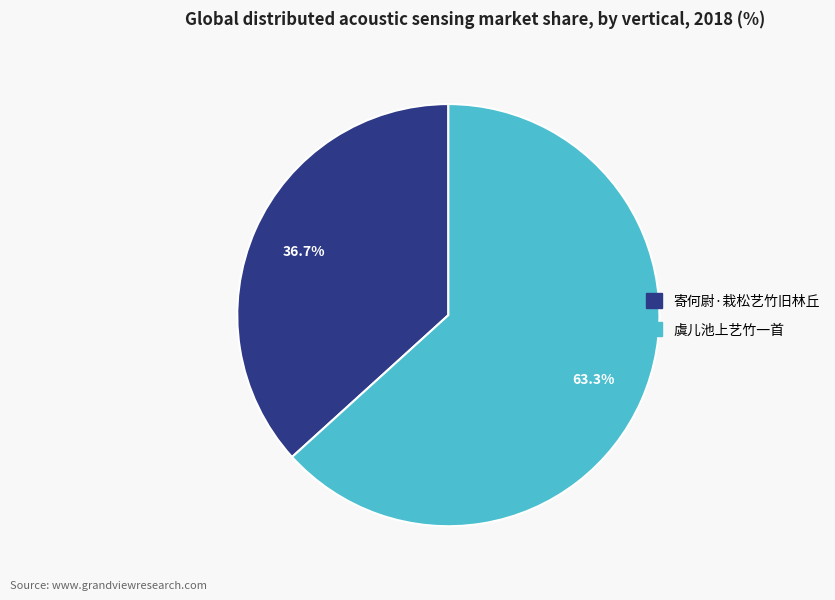

To the nearest percent, what percentage of the pie is 寄何尉·栽松艺竹旧林丘?

37%